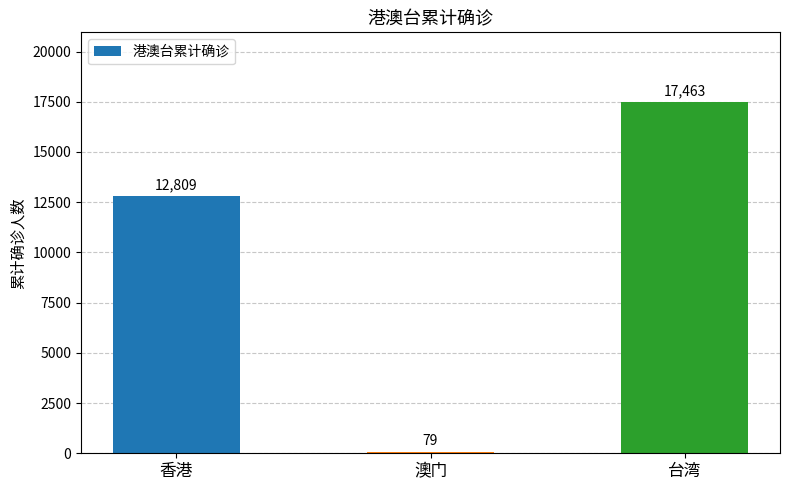

Reading right to left, transcribe all the data shown in this chart.

台湾=17463	澳门=79	香港=12809